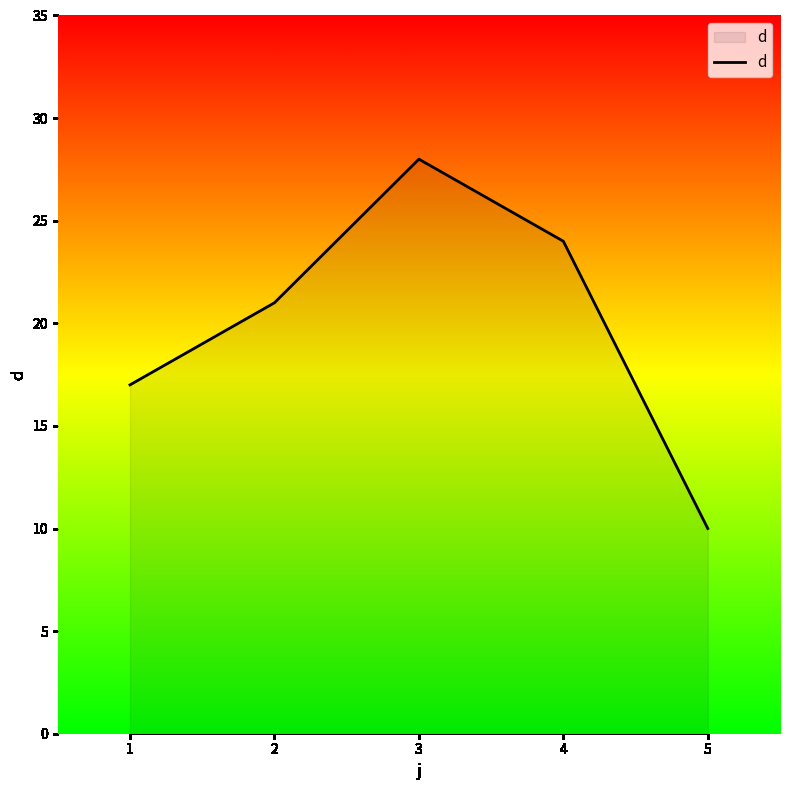

What is the approximate value at 5, to the nearest 5?

10